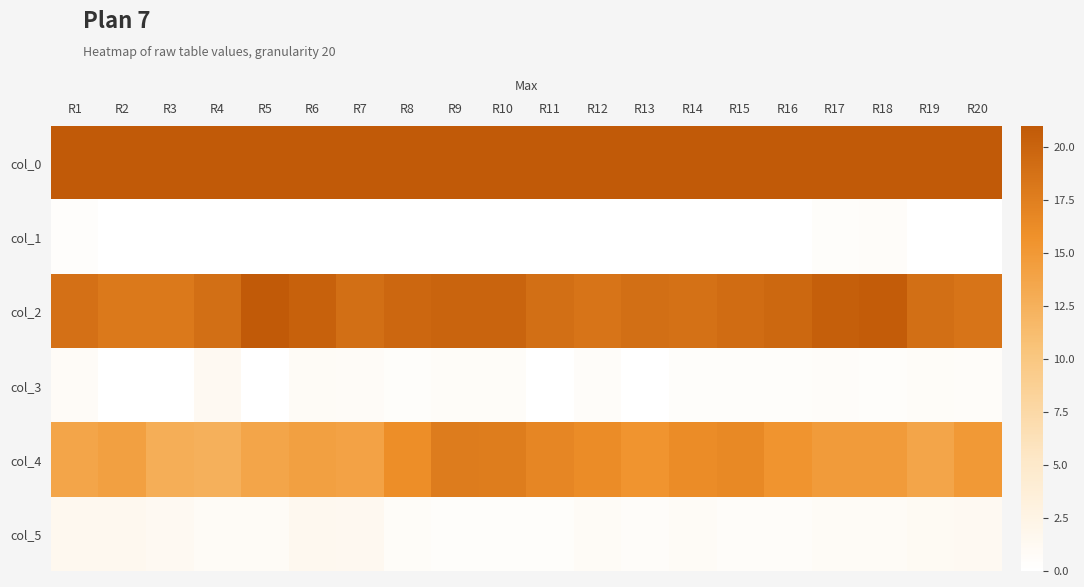

Which has a higher value, R5 or R16?

R5